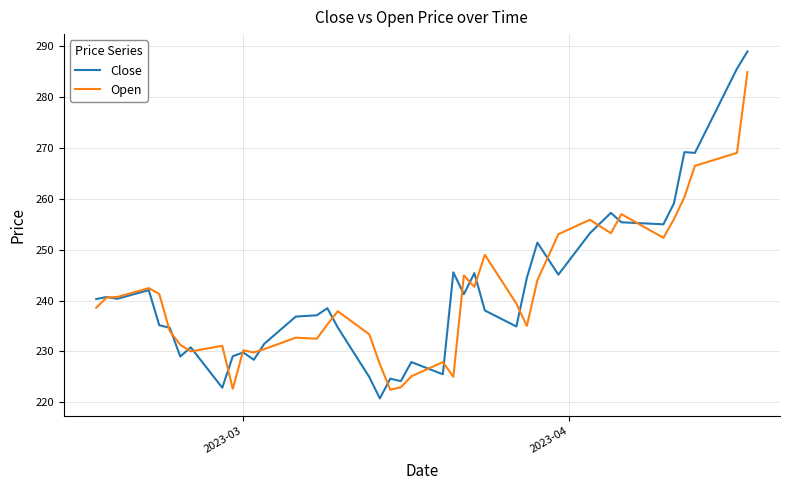

Which series has the largest range (max minus min)?

Close